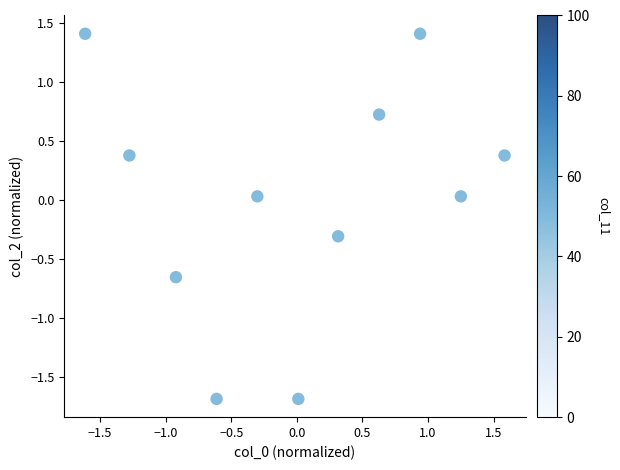

What is the range of Y values (max minus min)?

3.1